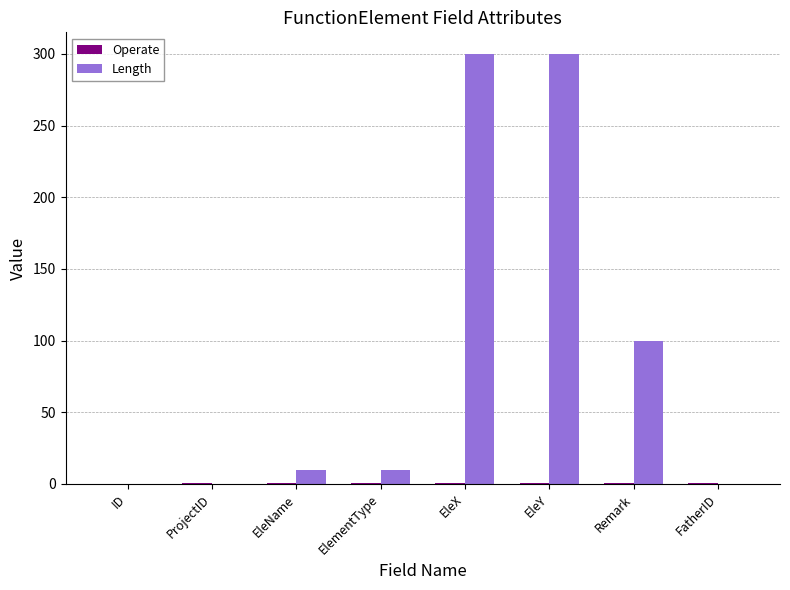

Read the Length value at EleName, to the nearest 5.

10